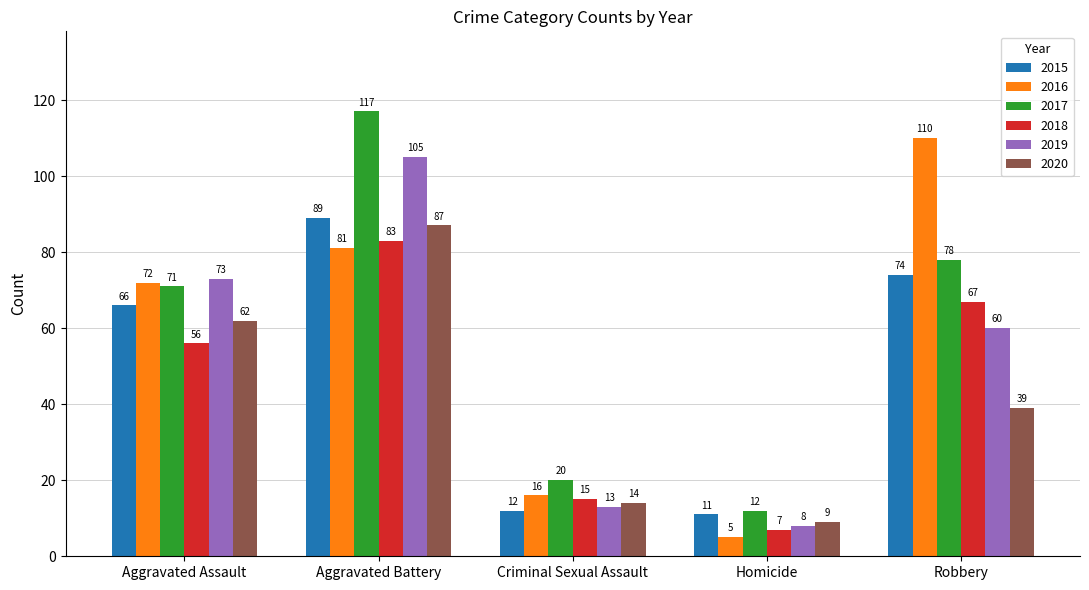

True or false: 2020 has a value of 87 at Aggravated Battery.

True